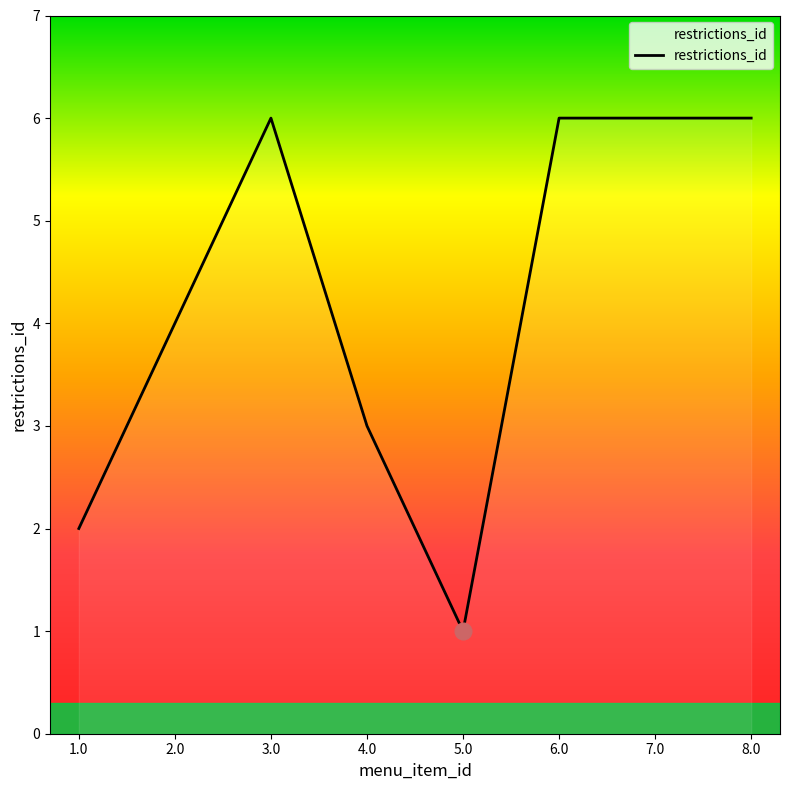

What position from the right is 7.0?

2